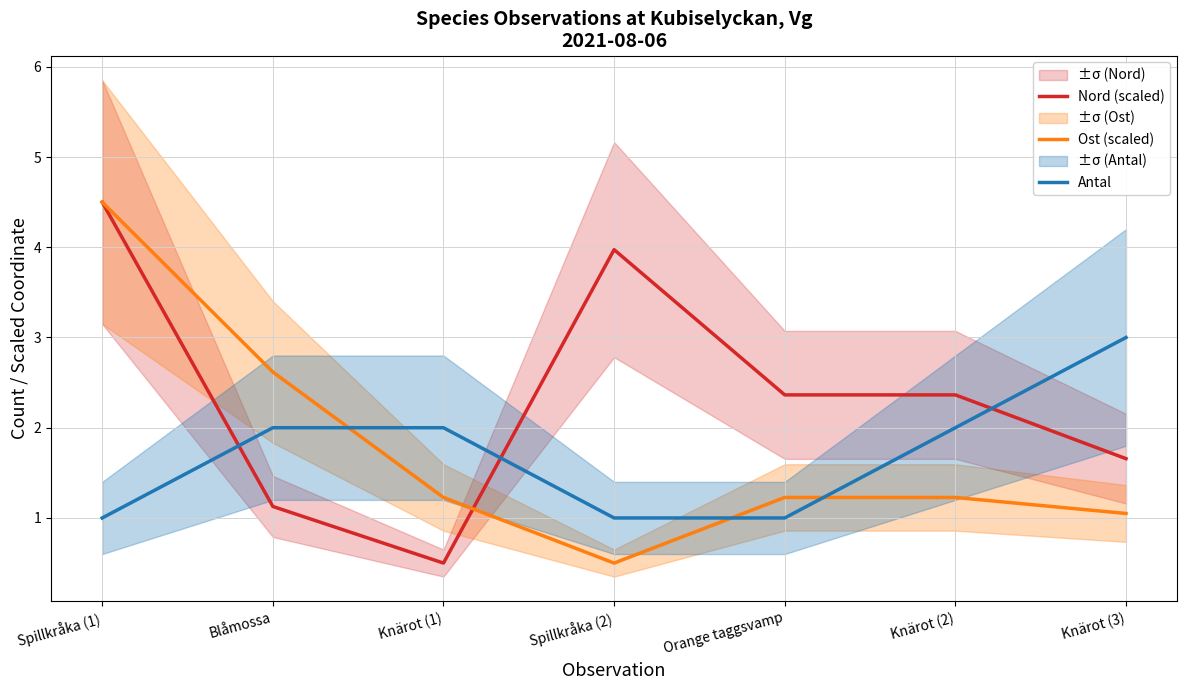

Which series changed the most between Knärot (1) and Spillkråka (2)?

Nord (scaled)